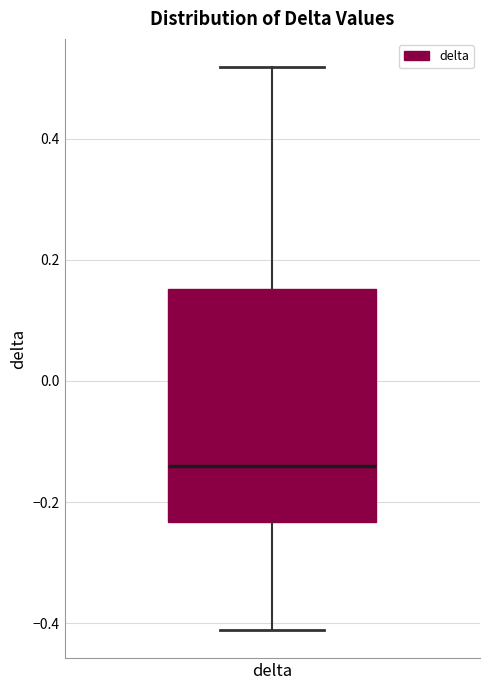

Transcribe this box plot: give where the median line is, the range the box spans, and where the two whiskers end, as read against the y-axis. The values are not printed on the chart, so give them approximately, as read against the axis.

median -0.14, box -0.24 to 0.16, whiskers -0.42 to 0.52